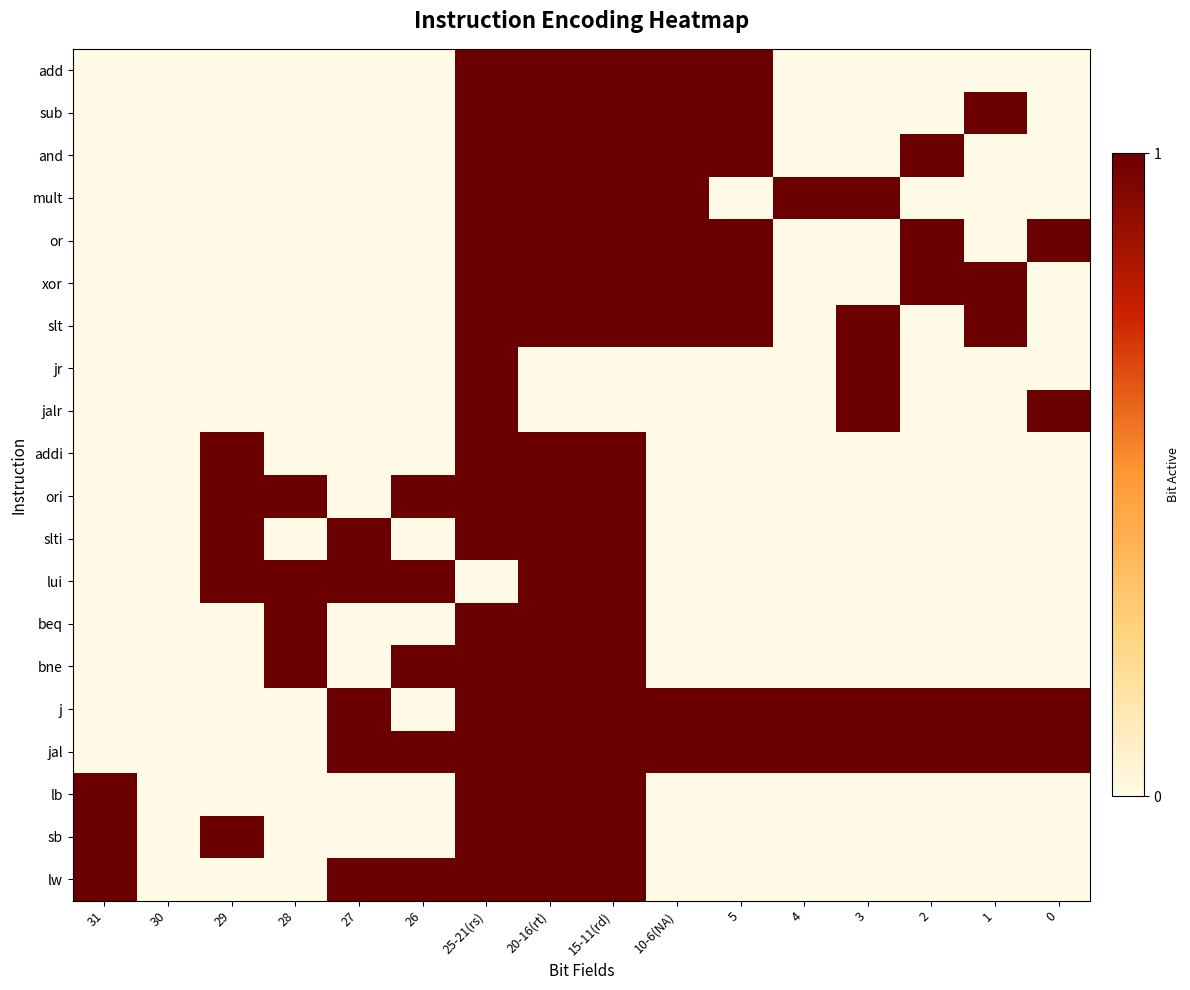

Which has a higher value, 10-6(NA) or 25-21(rs)?

10-6(NA)